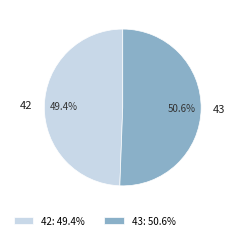

Is it true that 43 is 62% of the pie?

False